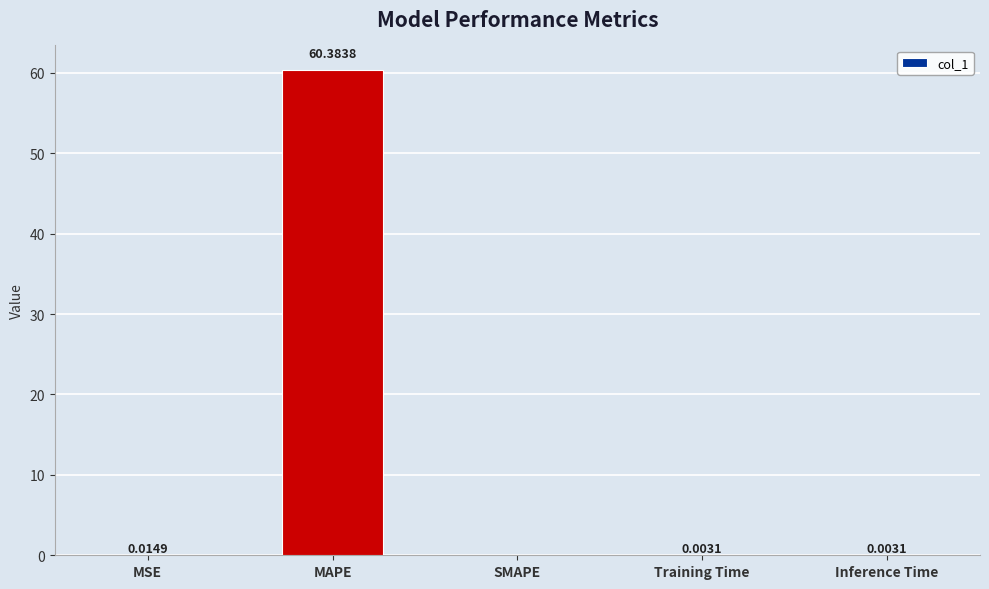

What is the average value?

12.1